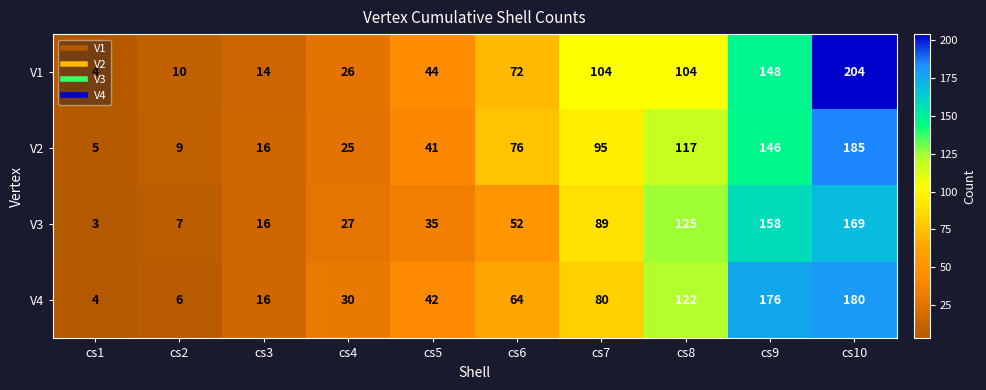

Is it true that V3 equals 71 at cs6?

False